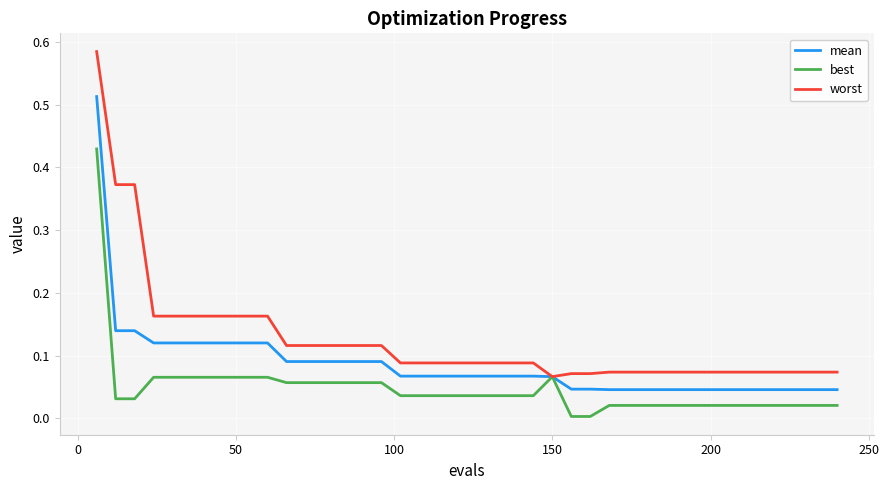

List the series in order of their peak value, lowest first.

best, mean, worst